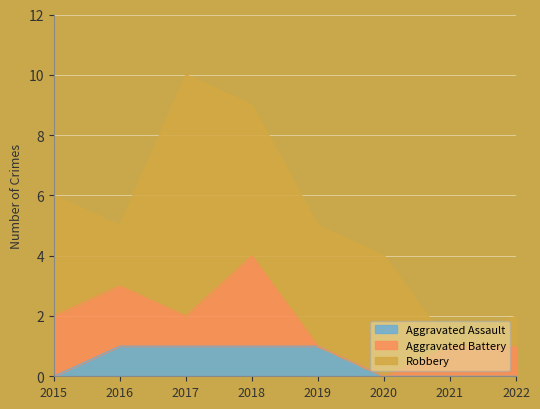

What is the sum of all Robbery values?

28